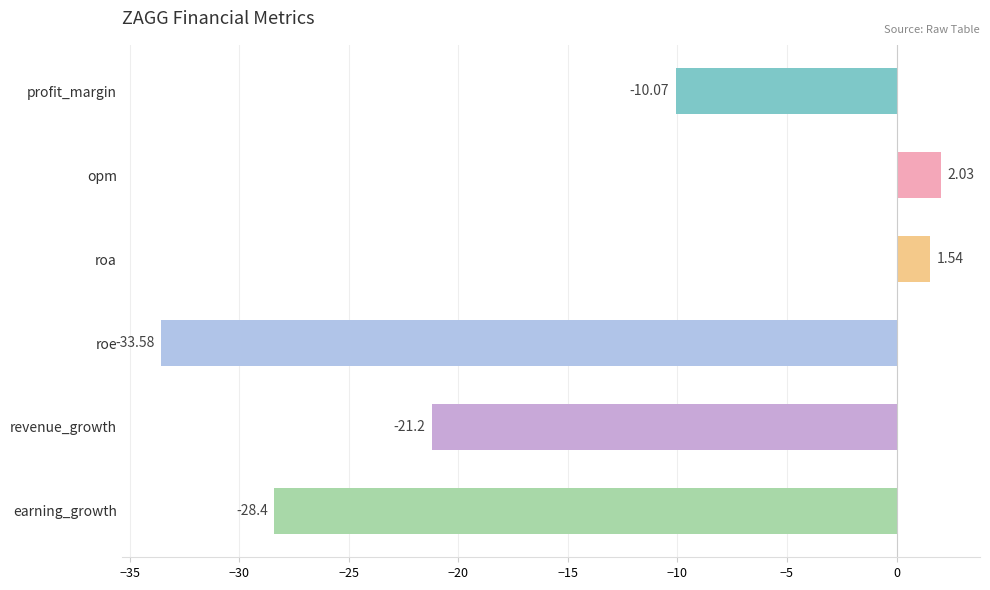

How many bars are there in total?

6